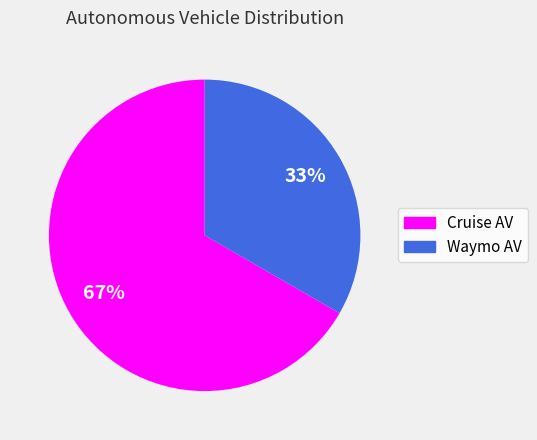

Count the number of slices in the pie.

2